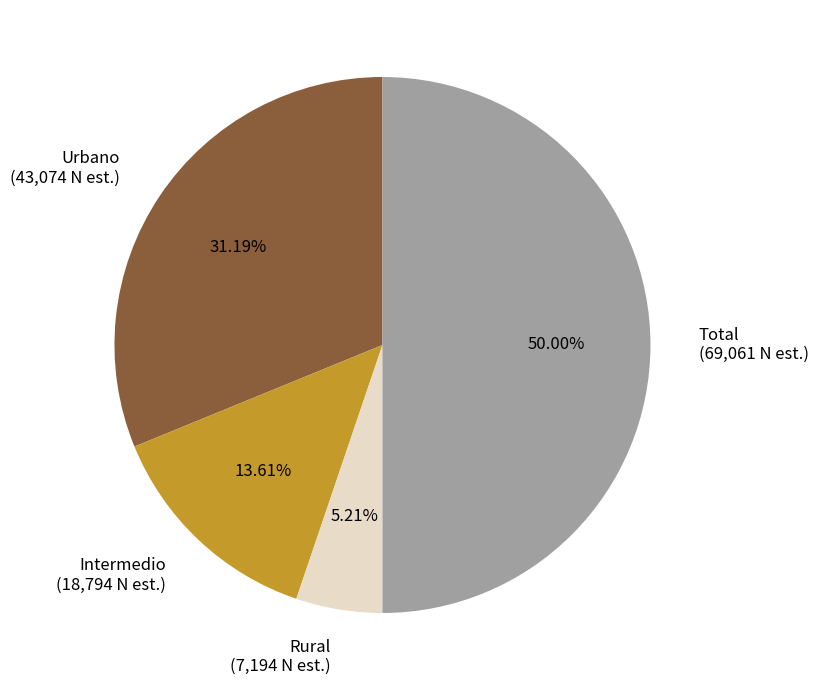

Combined, what portion of the pie is Intermedio and Rural?

18.8%